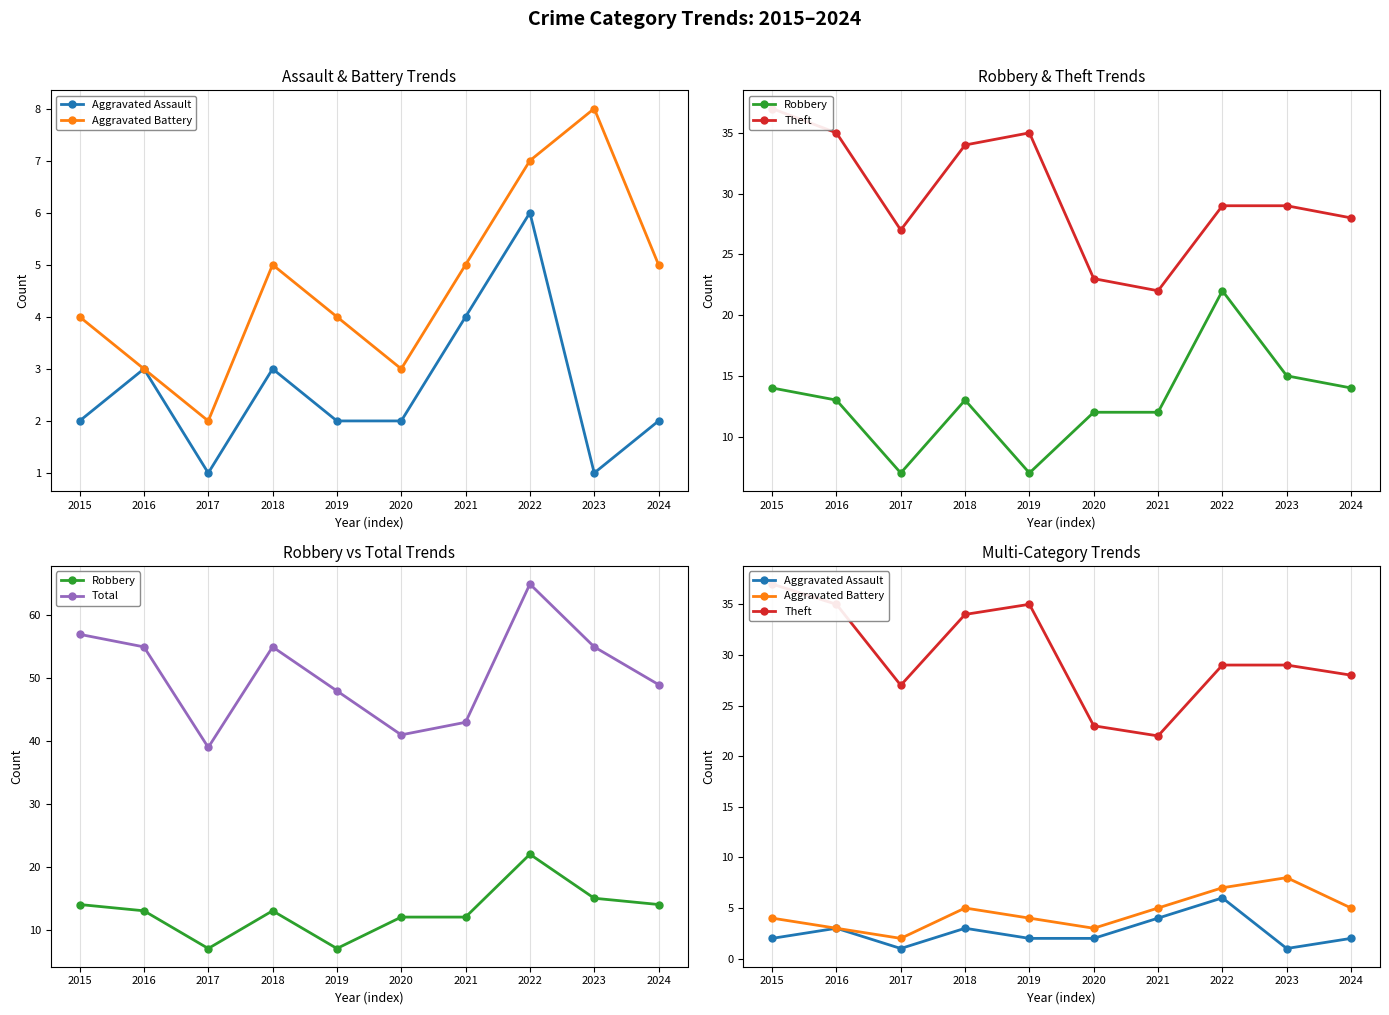

At which label is Aggravated Assault closest to 3?

2016